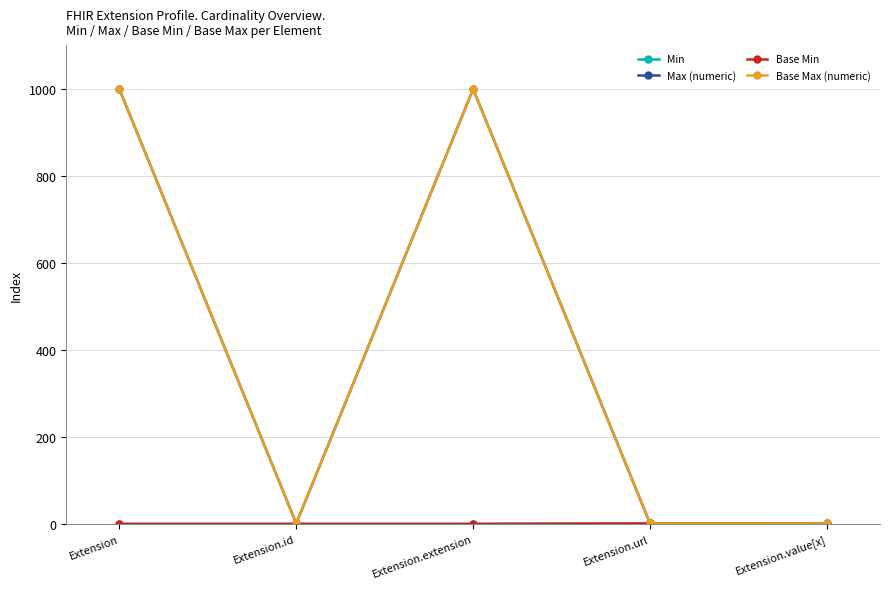

Which label corresponds to the largest value in the chart?

Extension